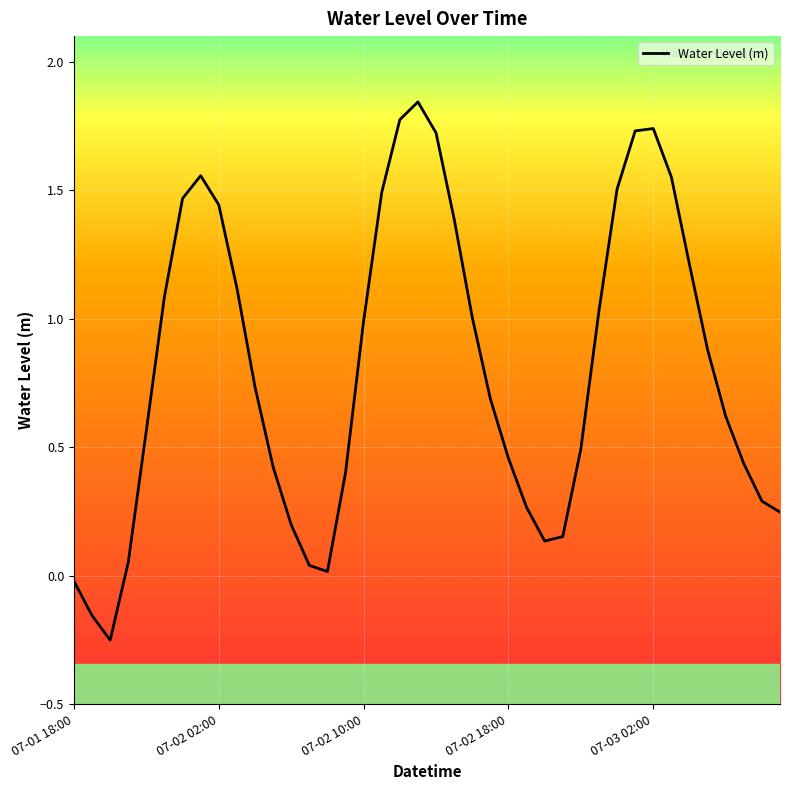

What is the difference between the maximum and minimum values?

2.1